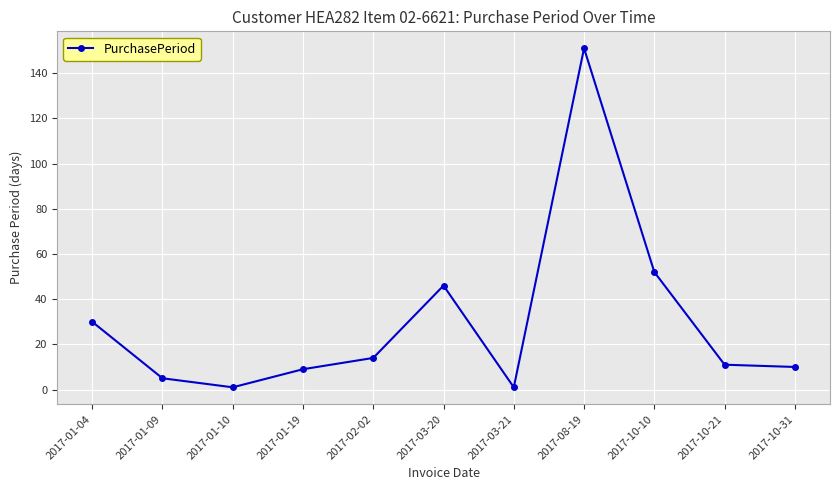

At which category does the chart reach its peak across all series?

2017-08-19